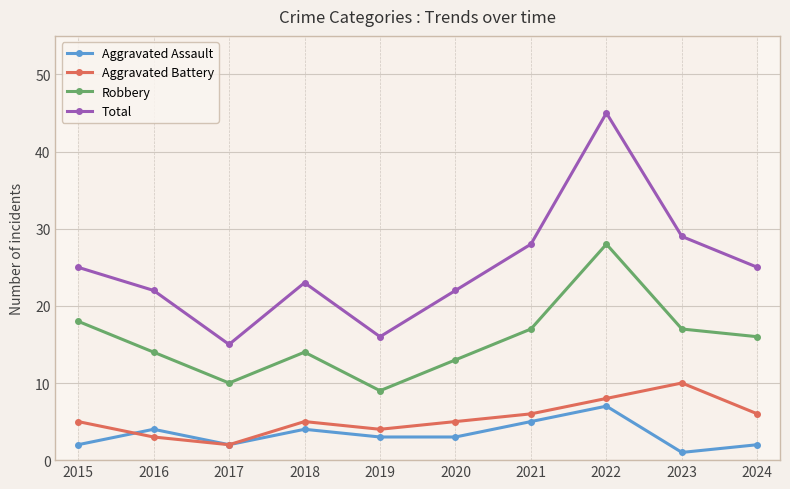

What is the difference between the second highest and second lowest values in the Aggravated Battery series?

5